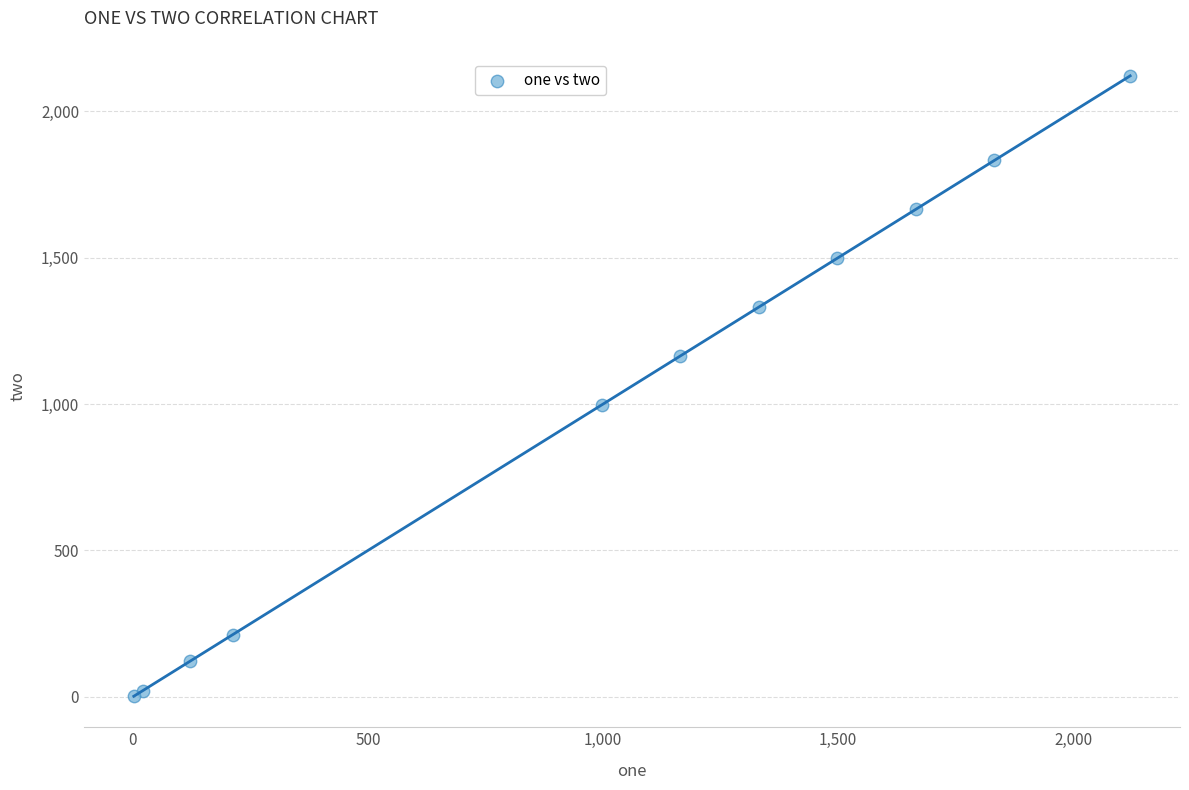

What Y value in the scatter plot is closest to 1061?

996.7